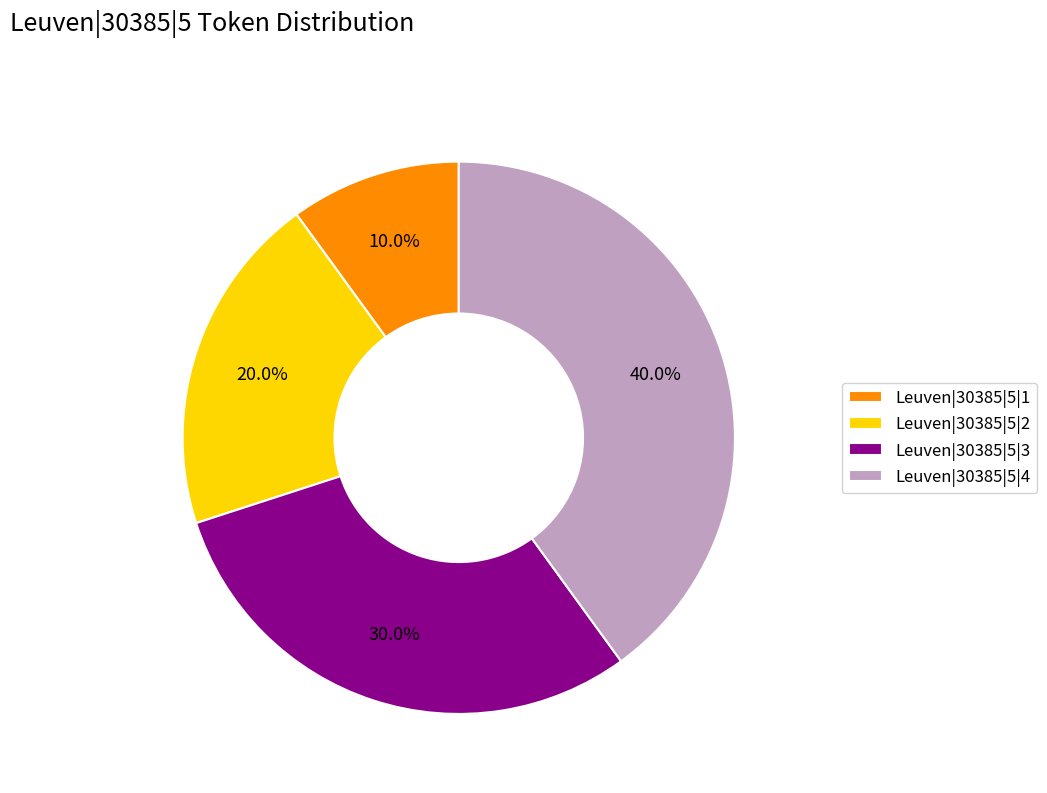

How many segments does this pie chart have?

4